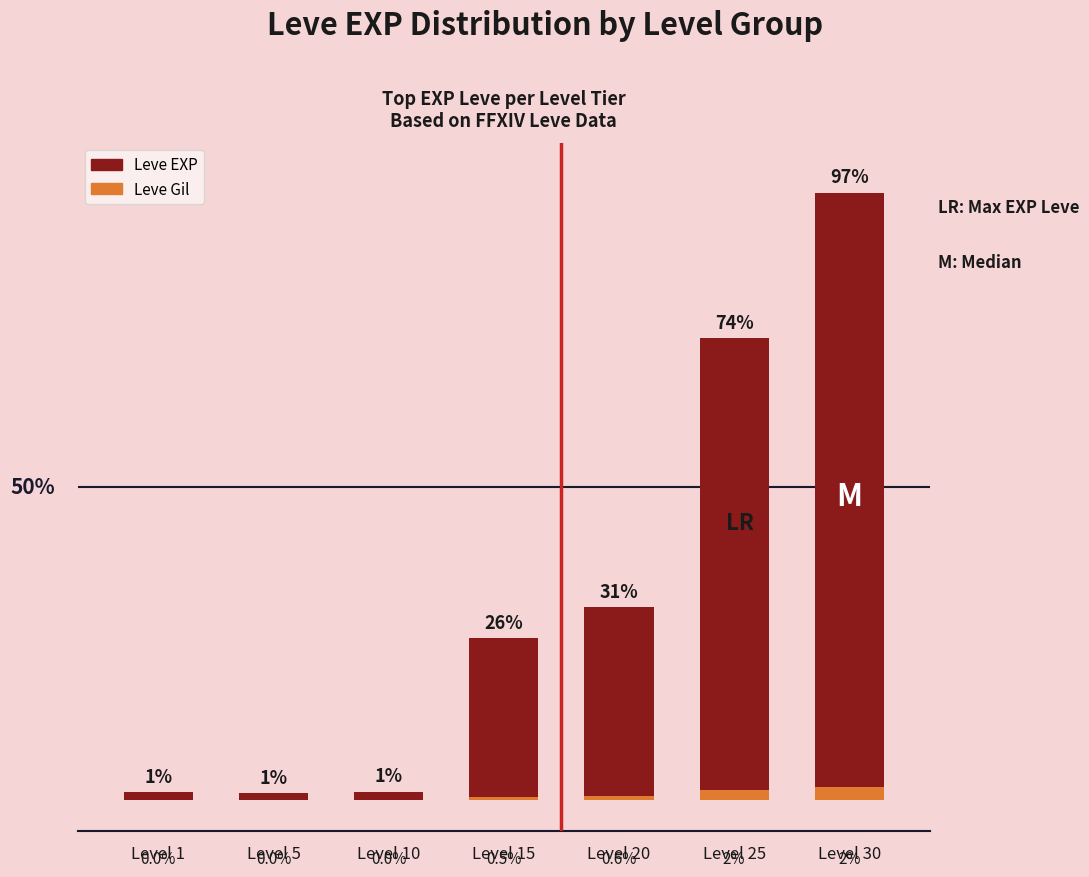

Reading left to right, extract all data points from this chart.

Leve EXP: 1.2	1.1	1.3	25.8	30.7	73.7	97.0
Leve Gil: 0.0	0.0	0.0	0.5	0.6	1.5	2.0